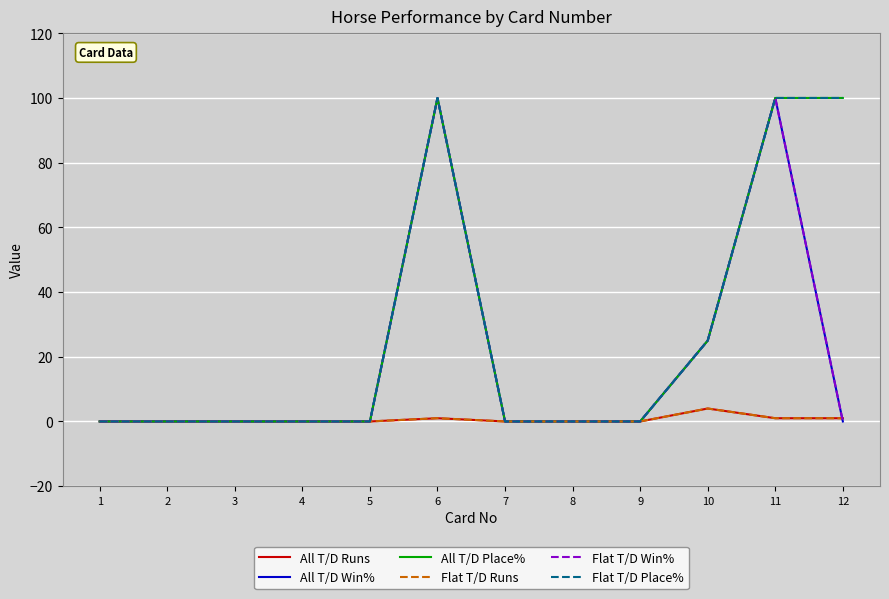

Rank the categories by All T/D Runs value from highest to lowest.

10, 6, 11, 12, 1, 2, 3, 4, 5, 7, 8, 9